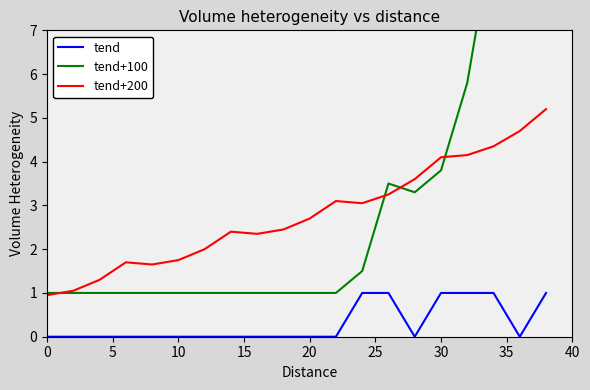

What is the average value of the tend series?

0.3